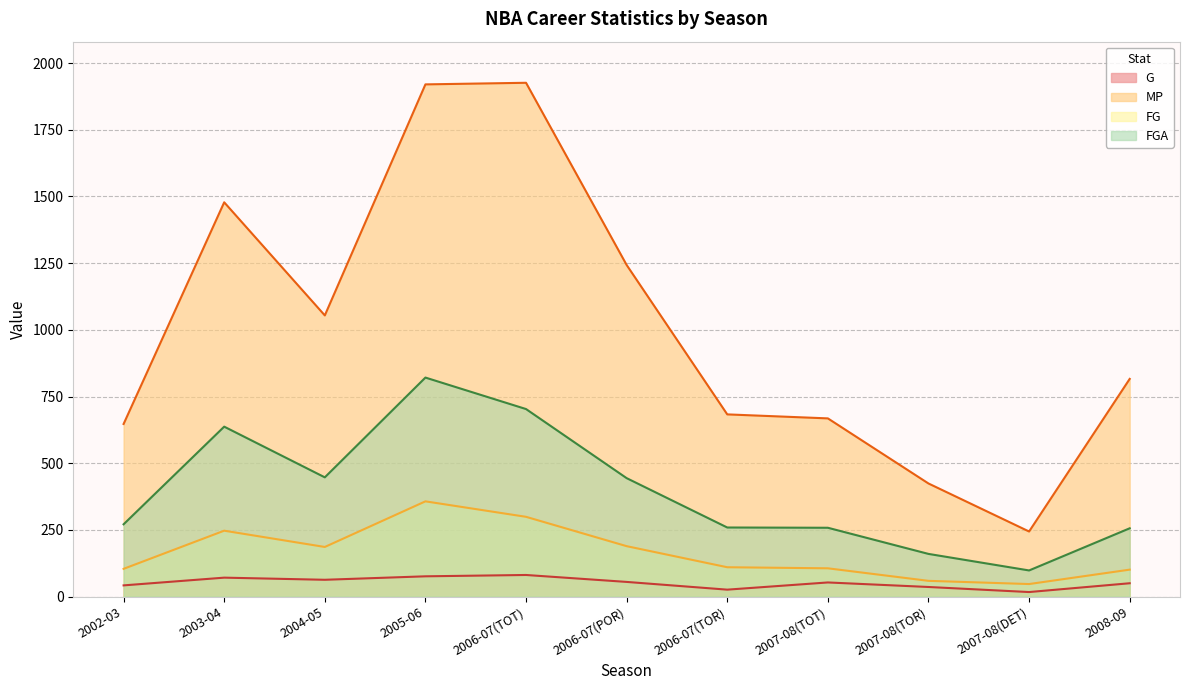

What is the difference between the FGA values at 2006-07(TOT) and 2007-08(DET)?

605